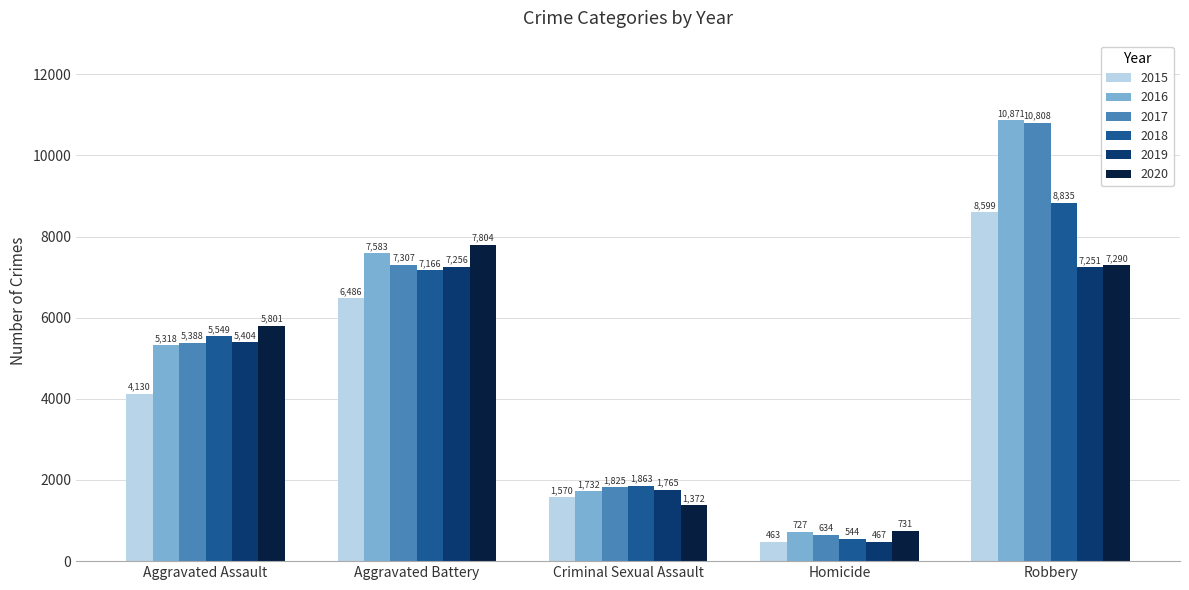

What are all the series names shown in the legend?

2015, 2016, 2017, 2018, 2019, 2020